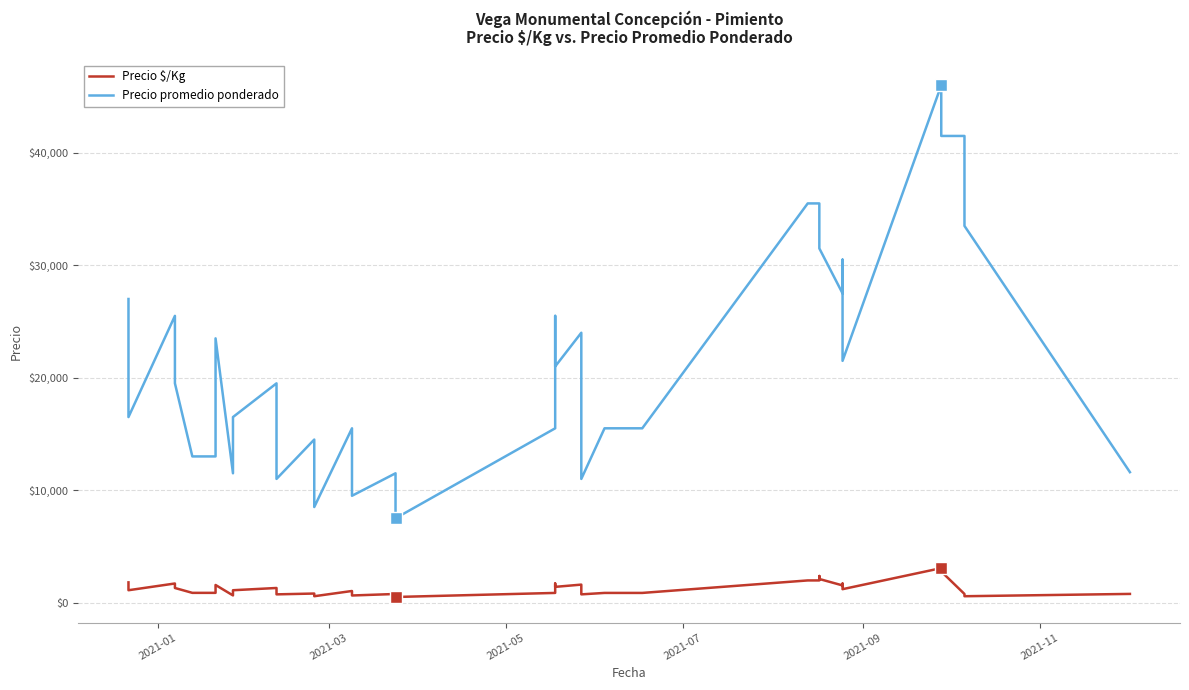

True or false: Precio promedio ponderado and Precio $/Kg intersect in this chart.

False